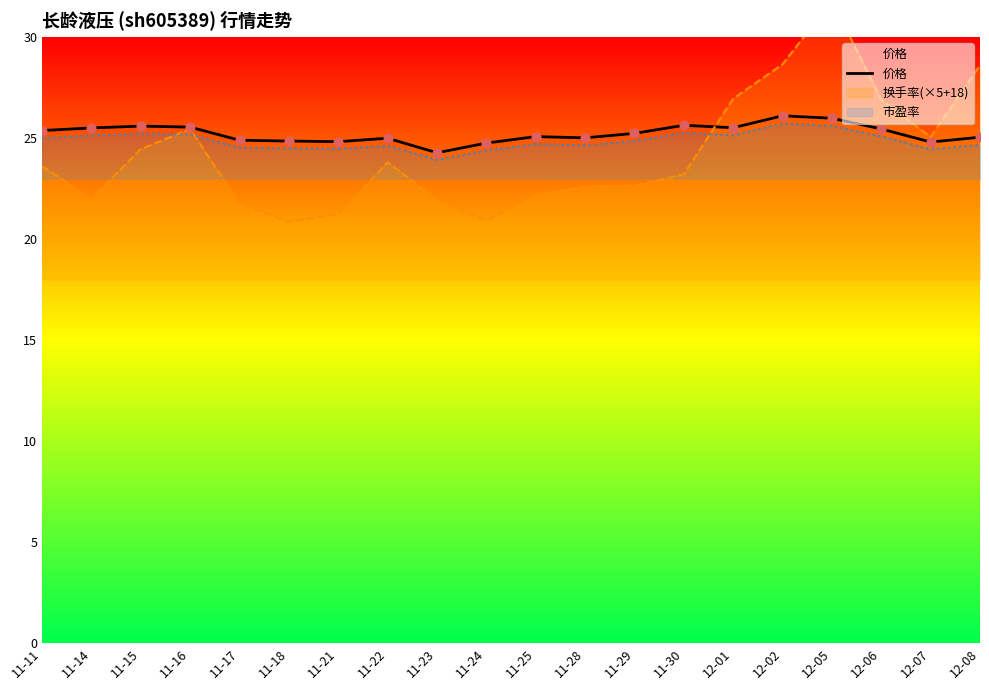

Approximately how many times larger is the value at 11-18 compared to 11-29?

1.0